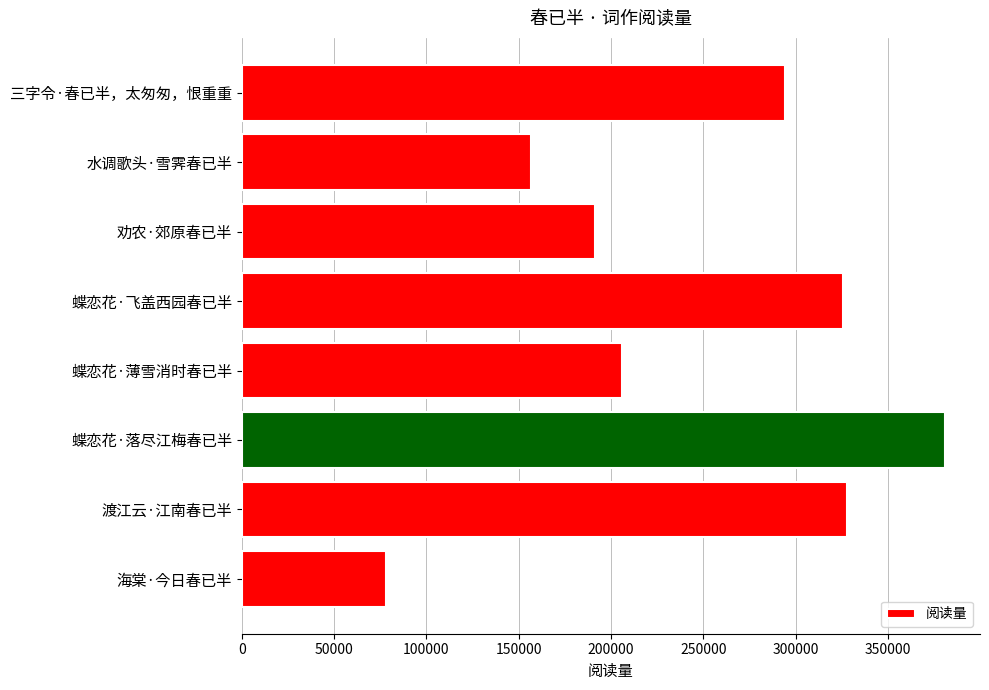

Reading top to bottom, extract all data points from this chart.

三字令·春已半，太匆匆，恨重重=294015	水调歌头·雪霁春已半=156473	劝农·郊原春已半=191084	蝶恋花·飞盖西园春已半=325776	蝶恋花·薄雪消时春已半=205839	蝶恋花·落尽江梅春已半=380847	渡江云·江南春已半=327714	海棠·今日春已半=77881